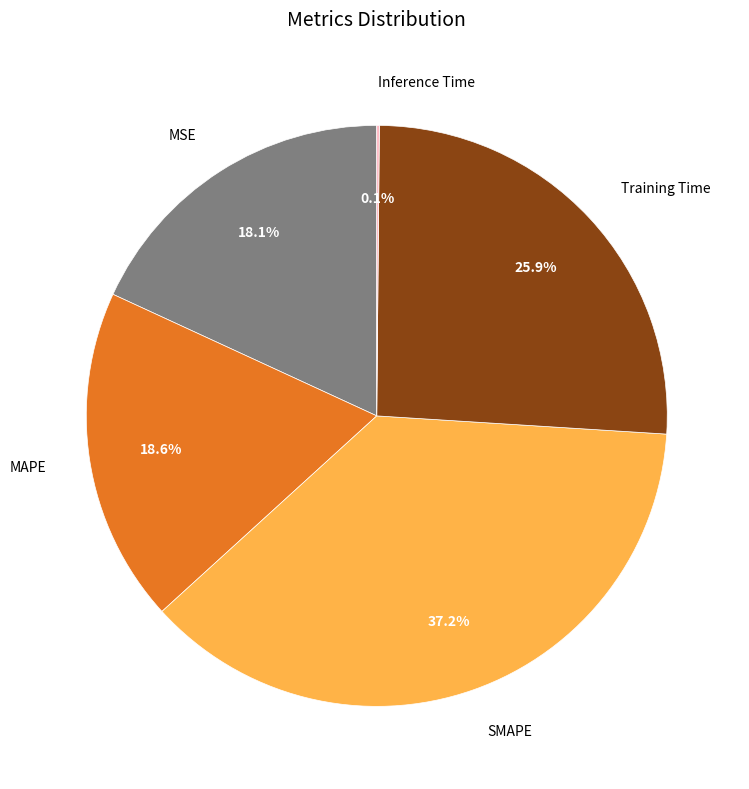

Between MAPE and SMAPE, which is larger?

SMAPE